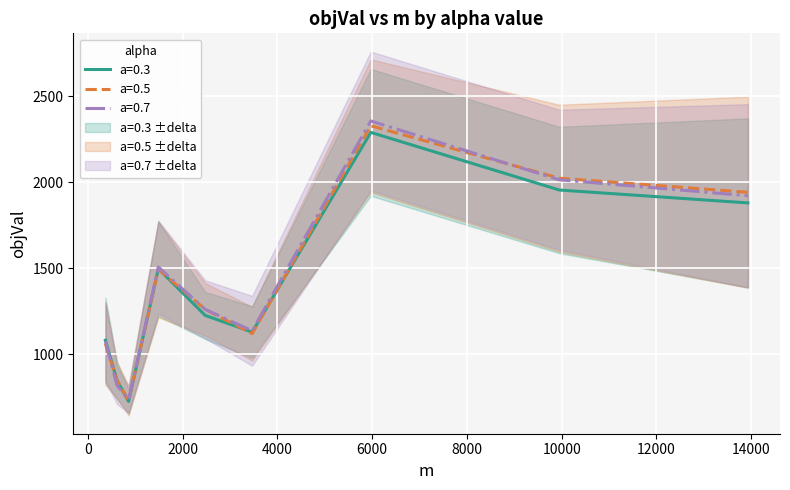

At which category does a=0.5 objVal reach its first local peak?

1485